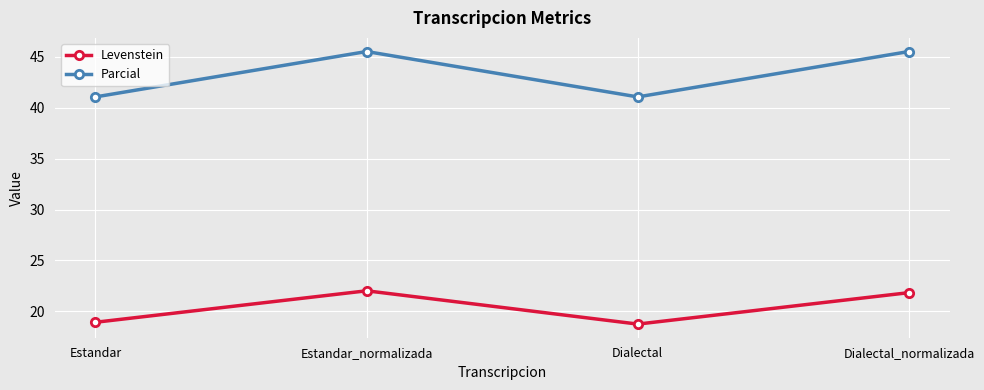

True or false: Levenstein and Parcial cross at least once.

False